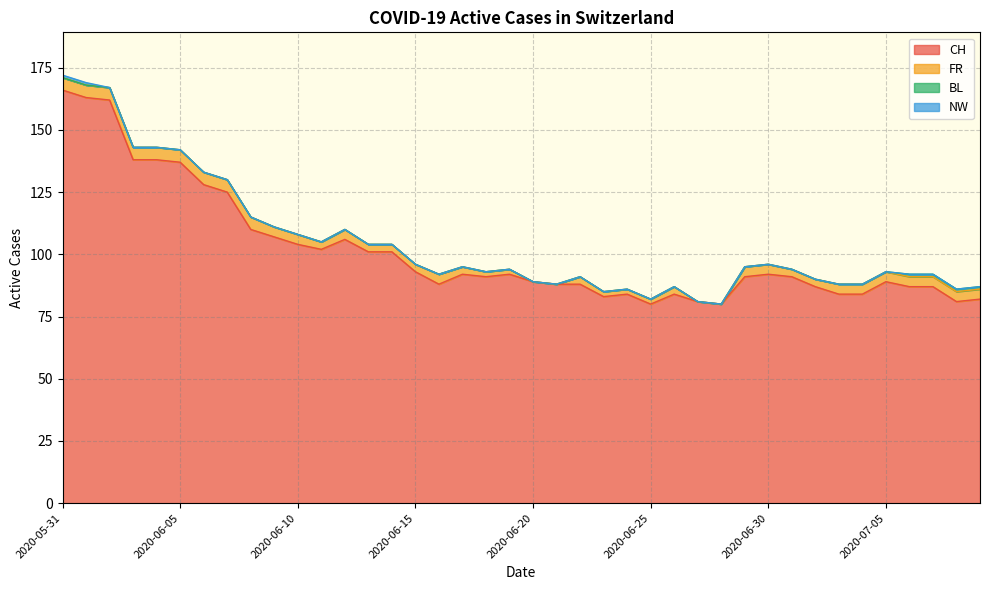

Reading right to left, transcribe all the data shown in this chart.

CH: 2020-07-09=82	2020-07-08=81	2020-07-07=87	2020-07-06=87	2020-07-05=89	2020-07-04=84	2020-07-03=84	2020-07-02=87	2020-07-01=91	2020-06-30=92	2020-06-29=91	2020-06-28=80	2020-06-27=81	2020-06-26=84	2020-06-25=80	2020-06-24=84	2020-06-23=83	2020-06-22=88	2020-06-21=88	2020-06-20=89	2020-06-19=92	2020-06-18=91	2020-06-17=92	2020-06-16=88	2020-06-15=93	2020-06-14=101	2020-06-13=101	2020-06-12=106	2020-06-11=102	2020-06-10=104	2020-06-09=107	2020-06-08=110	2020-06-07=125	2020-06-06=128	2020-06-05=137	2020-06-04=138	2020-06-03=138	2020-06-02=162	2020-06-01=163	2020-05-31=166
FR: 2020-07-09=4	2020-07-08=4	2020-07-07=4	2020-07-06=4	2020-07-05=4	2020-07-04=4	2020-07-03=4	2020-07-02=3	2020-07-01=3	2020-06-30=4	2020-06-29=4	2020-06-28=0	2020-06-27=0	2020-06-26=3	2020-06-25=2	2020-06-24=2	2020-06-23=2	2020-06-22=3	2020-06-21=0	2020-06-20=0	2020-06-19=2	2020-06-18=2	2020-06-17=3	2020-06-16=4	2020-06-15=3	2020-06-14=3	2020-06-13=3	2020-06-12=4	2020-06-11=3	2020-06-10=4	2020-06-09=4	2020-06-08=5	2020-06-07=5	2020-06-06=5	2020-06-05=5	2020-06-04=5	2020-06-03=5	2020-06-02=5	2020-06-01=5	2020-05-31=5
BL: 2020-07-09=1	2020-07-08=1	2020-07-07=1	2020-07-06=1	2020-07-05=0	2020-07-04=0	2020-07-03=0	2020-07-02=0	2020-07-01=0	2020-06-30=0	2020-06-29=0	2020-06-28=0	2020-06-27=0	2020-06-26=0	2020-06-25=0	2020-06-24=0	2020-06-23=0	2020-06-22=0	2020-06-21=0	2020-06-20=0	2020-06-19=0	2020-06-18=0	2020-06-17=0	2020-06-16=0	2020-06-15=0	2020-06-14=0	2020-06-13=0	2020-06-12=0	2020-06-11=0	2020-06-10=0	2020-06-09=0	2020-06-08=0	2020-06-07=0	2020-06-06=0	2020-06-05=0	2020-06-04=0	2020-06-03=0	2020-06-02=0	2020-06-01=0	2020-05-31=0
NW: 2020-07-09=0	2020-07-08=0	2020-07-07=0	2020-07-06=0	2020-07-05=0	2020-07-04=0	2020-07-03=0	2020-07-02=0	2020-07-01=0	2020-06-30=0	2020-06-29=0	2020-06-28=0	2020-06-27=0	2020-06-26=0	2020-06-25=0	2020-06-24=0	2020-06-23=0	2020-06-22=0	2020-06-21=0	2020-06-20=0	2020-06-19=0	2020-06-18=0	2020-06-17=0	2020-06-16=0	2020-06-15=0	2020-06-14=0	2020-06-13=0	2020-06-12=0	2020-06-11=0	2020-06-10=0	2020-06-09=0	2020-06-08=0	2020-06-07=0	2020-06-06=0	2020-06-05=0	2020-06-04=0	2020-06-03=0	2020-06-02=0	2020-06-01=1	2020-05-31=1